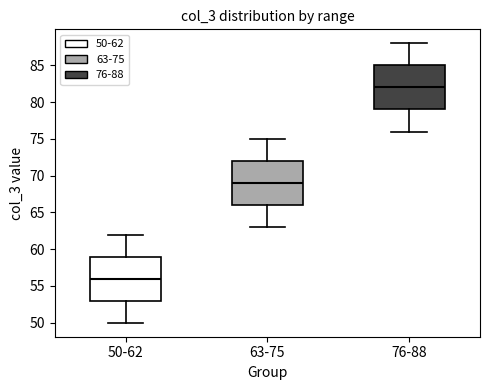

Reading left to right, read every box against the y-axis: the position of its median line, the range the box covers, and the ends of its whiskers. The values are not printed on the chart, so give them approximately, as read against the axis.

50-62: median 56, box 53 to 59, whiskers 50 to 62
63-75: median 69, box 66 to 72, whiskers 63 to 75
76-88: median 82, box 79 to 85, whiskers 76 to 88